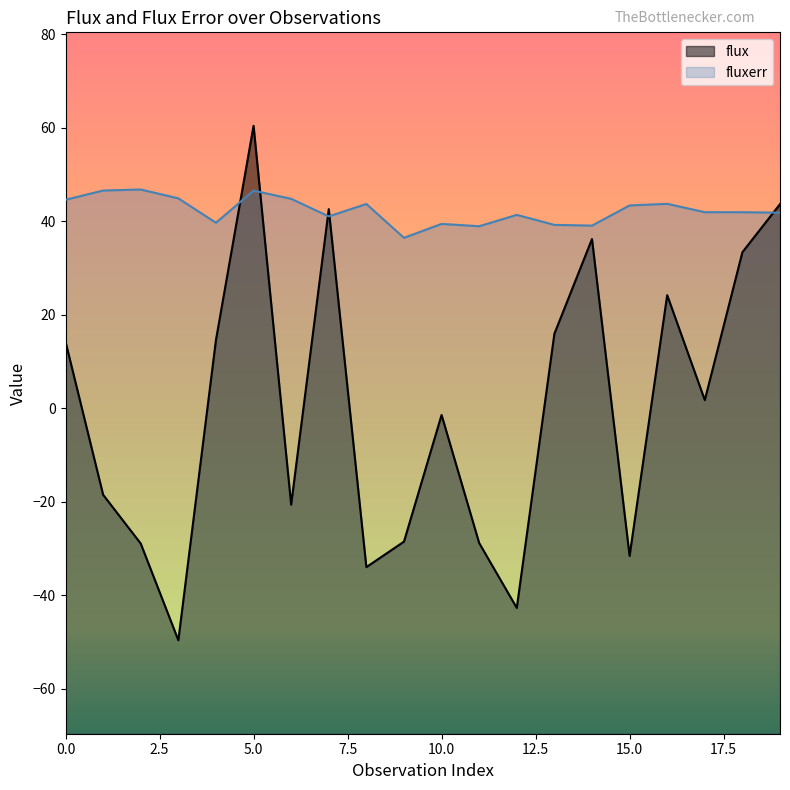

What is the average value of the fluxerr series?

42.3